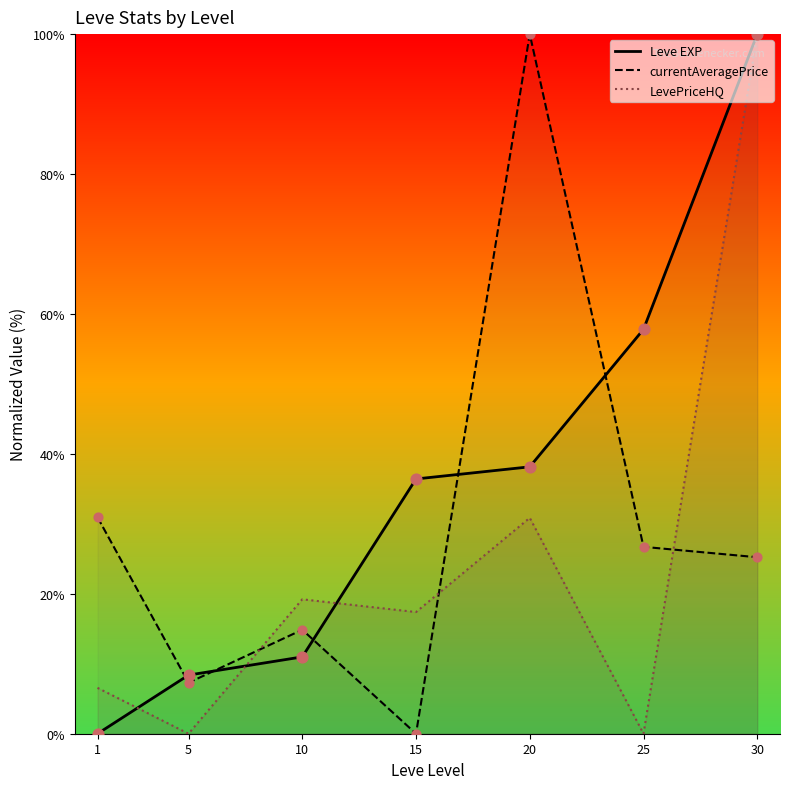

What is the total value across all series at 15?

53.8